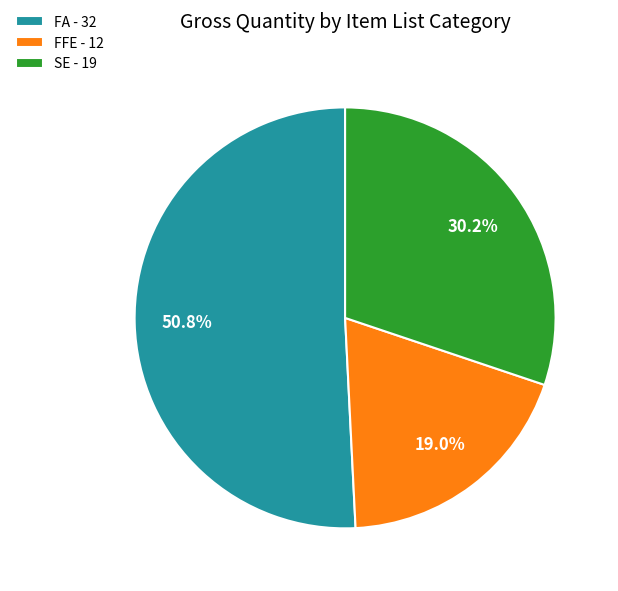

Rank the categories by value from highest to lowest.

FA - 32, SE - 19, FFE - 12